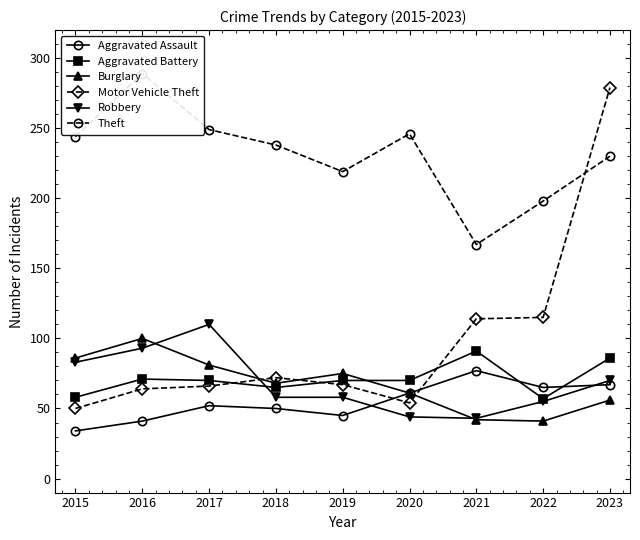

Reading right to left, what are all the values shown in this chart?

Aggravated Assault: 2023=67	2022=65	2021=77	2020=61	2019=45	2018=50	2017=52	2016=41	2015=34
Aggravated Battery: 2023=86	2022=57	2021=91	2020=70	2019=70	2018=65	2017=70	2016=71	2015=58
Burglary: 2023=56	2022=41	2021=42	2020=61	2019=75	2018=68	2017=81	2016=100	2015=86
Motor Vehicle Theft: 2023=279	2022=115	2021=114	2020=54	2019=67	2018=72	2017=66	2016=64	2015=50
Robbery: 2023=70	2022=55	2021=43	2020=44	2019=58	2018=58	2017=110	2016=93	2015=83
Theft: 2023=230	2022=198	2021=167	2020=246	2019=219	2018=238	2017=249	2016=289	2015=244